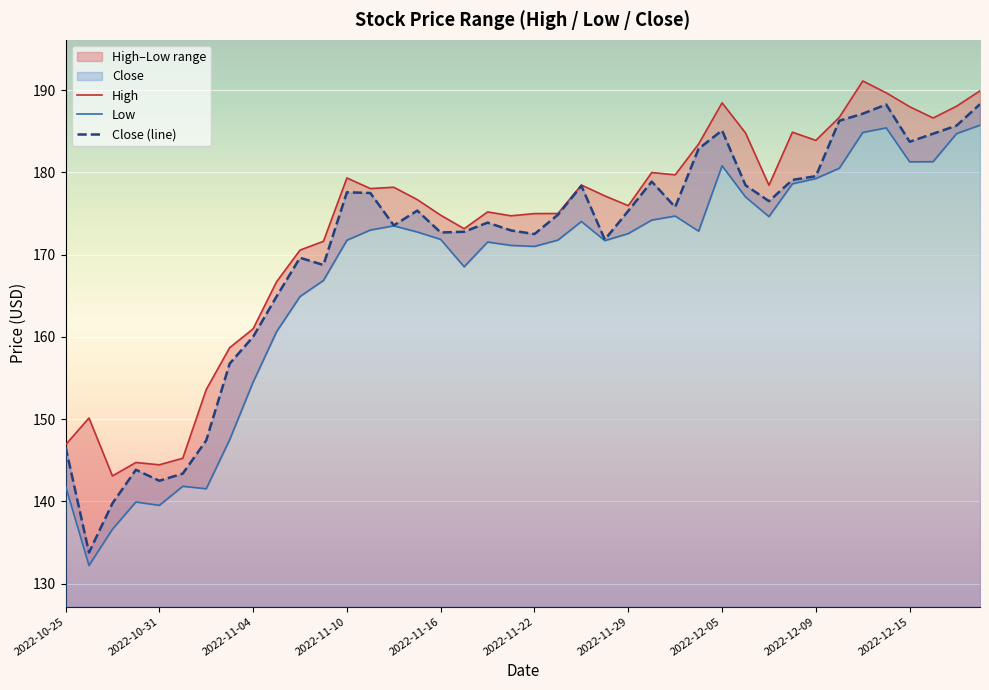

True or false: High and Low intersect in this chart.

False